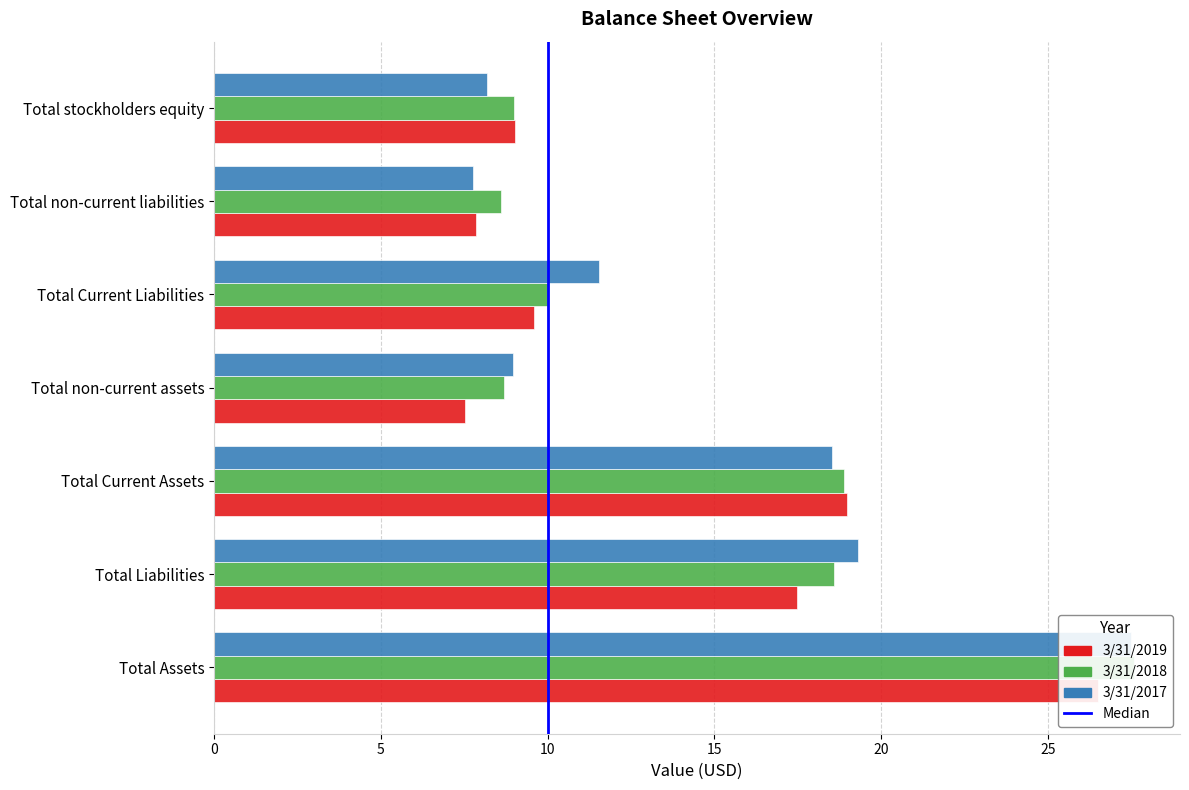

Is the value of 3/31/2019 at Total Current Assets greater than the value of 3/31/2018 at Total non-current assets?

Yes